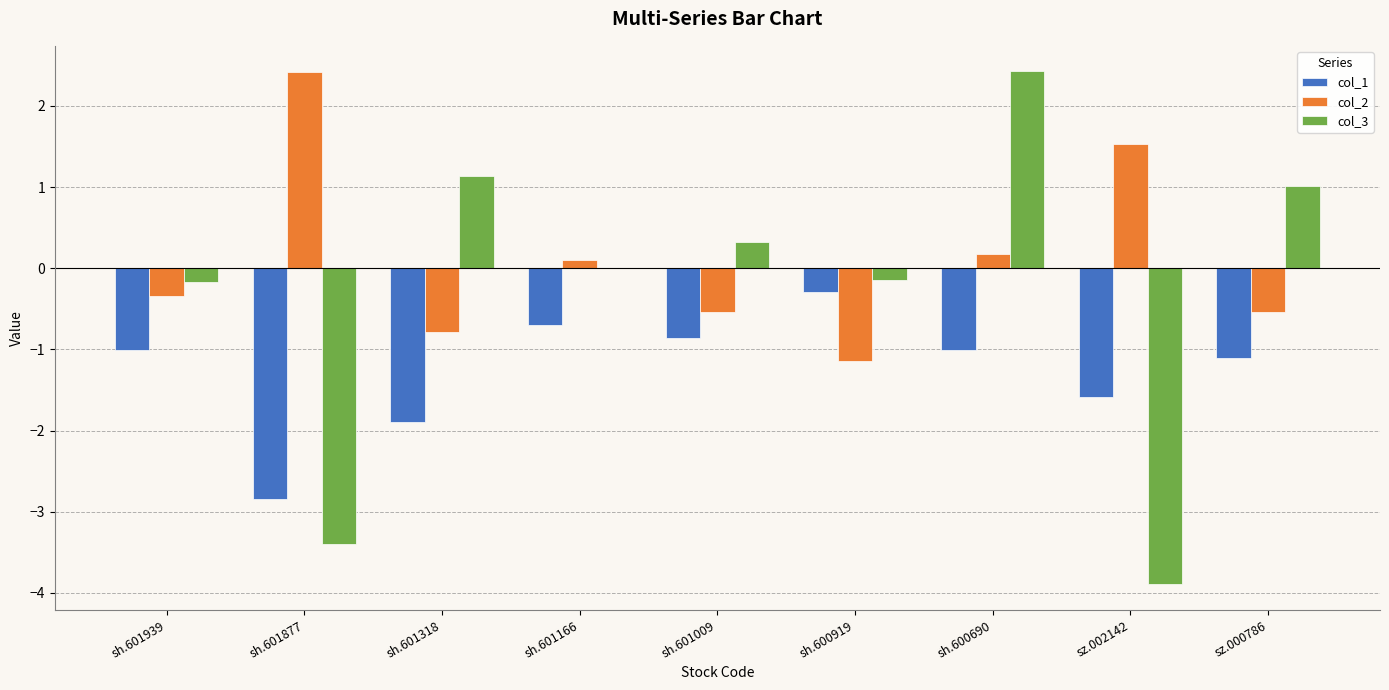

How many groups of bars are there?

9